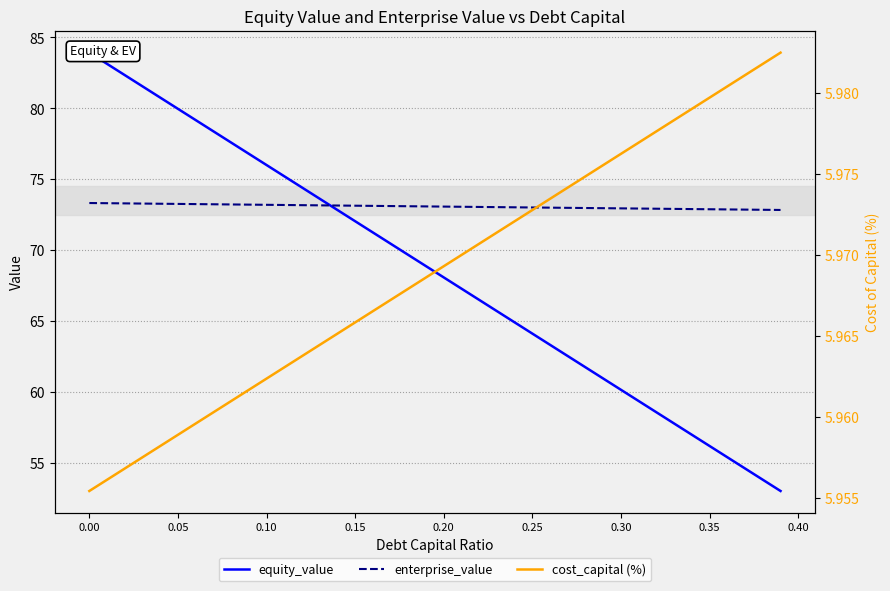

What is the minimum value shown in the chart?

6.0